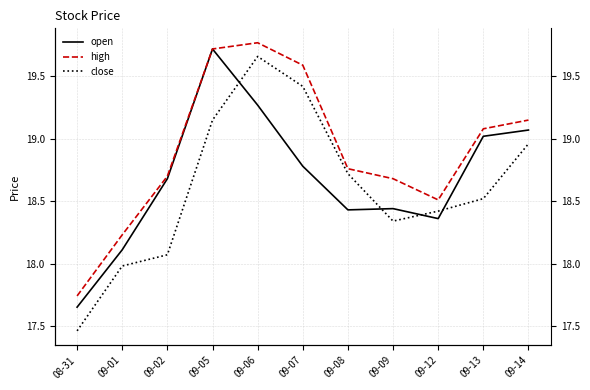

At 09-06, list the series in order from smallest to largest.

open, close, high